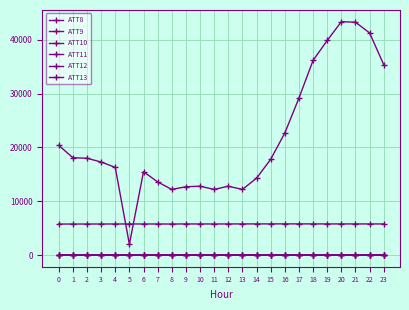

True or false: ATT8 and ATT12 cross at least once.

False